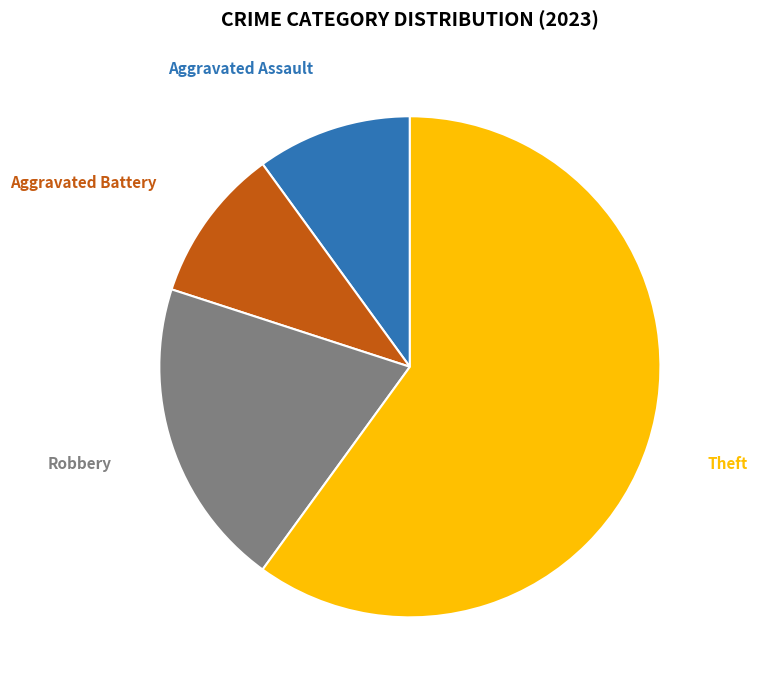

Does any single category account for the majority?

Yes